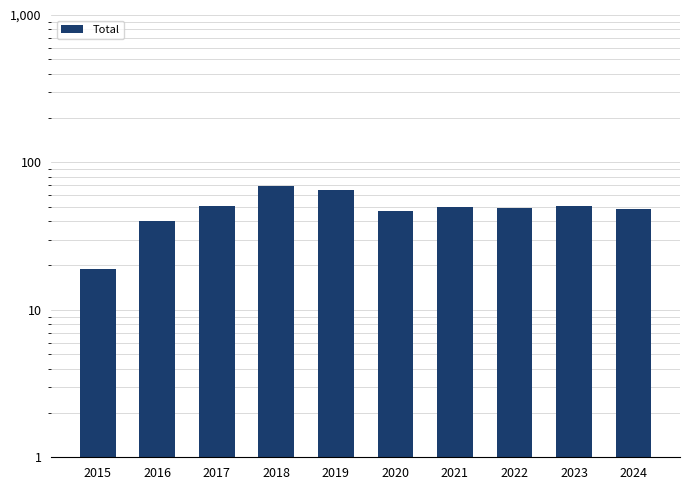

Rank the categories by value from lowest to highest.

2015, 2016, 2020, 2024, 2022, 2021, 2017, 2023, 2019, 2018